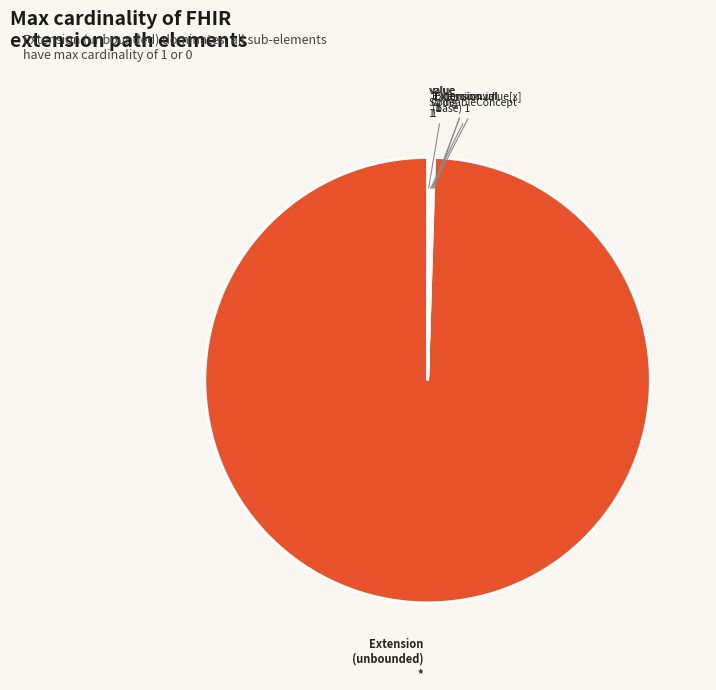

Is there any slice that represents more than half of the pie?

Yes